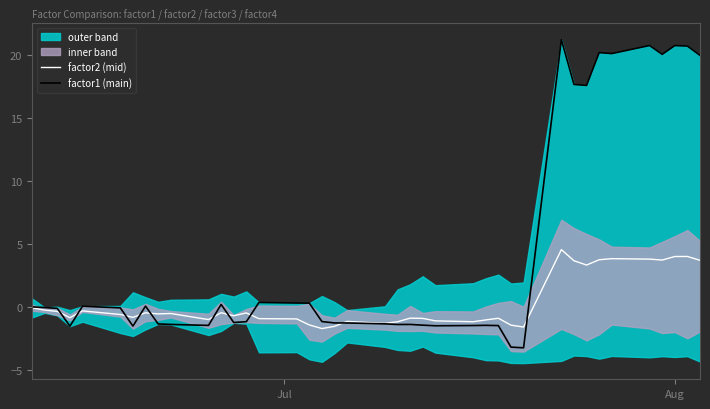

What is the difference between the maximum and second lowest values in the factor2 (mid) series?

6.2